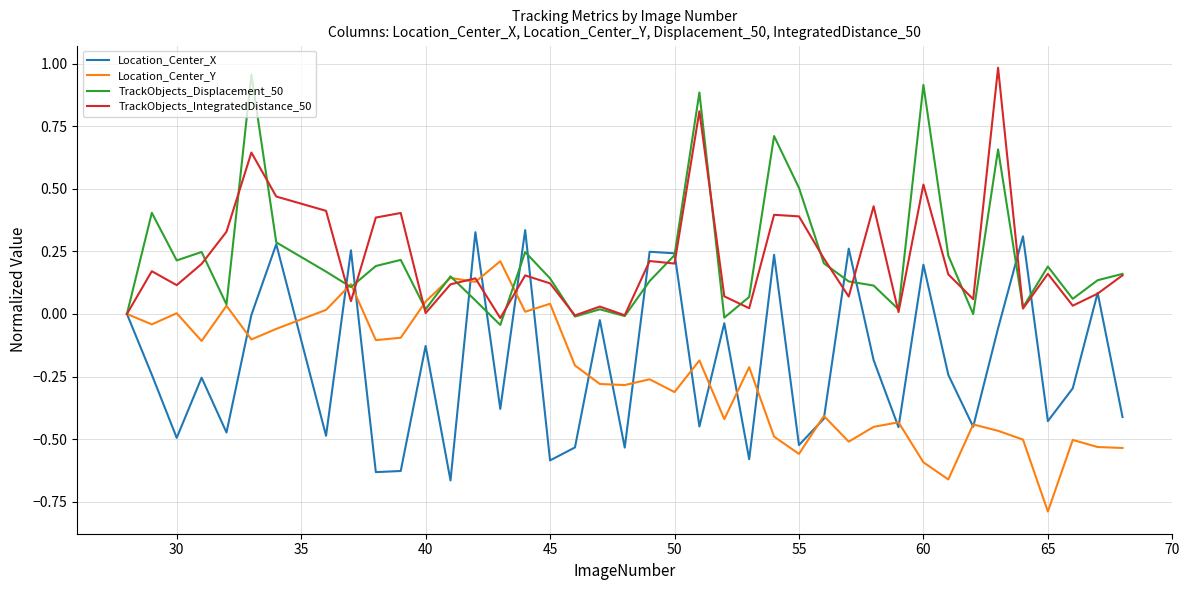

What is the smallest value displayed?

-0.8